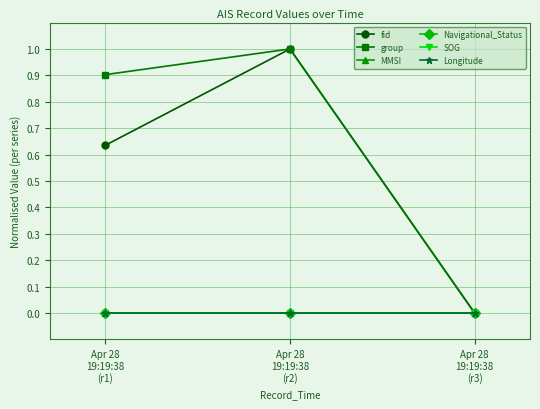

Which series has the largest total across all categories?

group